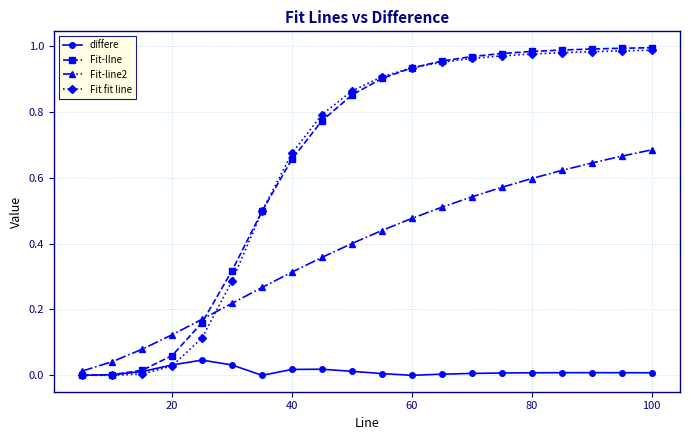

True or false: Fit-line2 has more than 1 points higher than both neighbors.

False